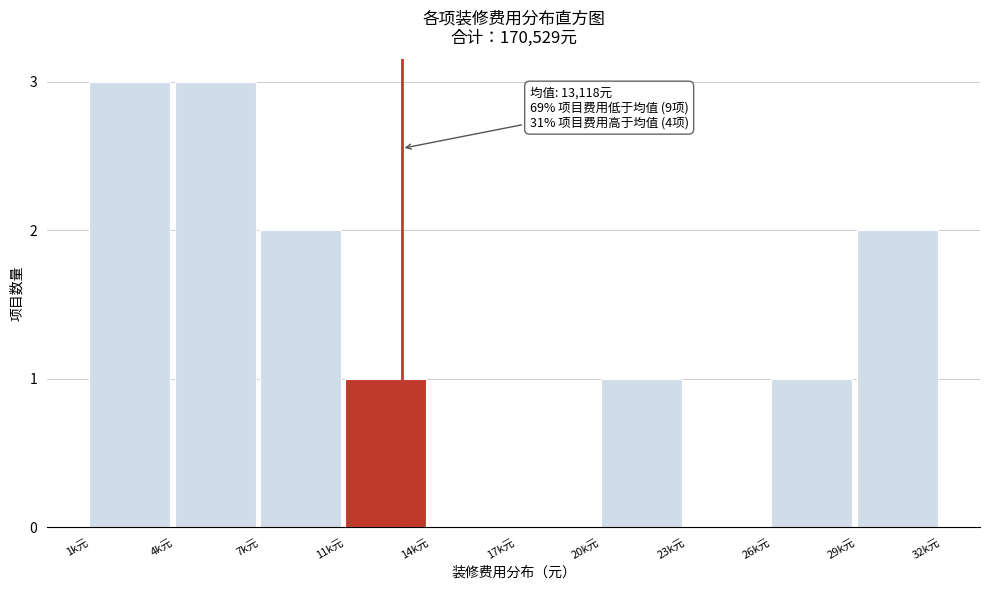

Reading left to right, extract all data points from this chart.

1k元=3	4k元=3	7k元=2	11k元=1	14k元=0	17k元=0	20k元=1	23k元=0	26k元=1	29k元=2